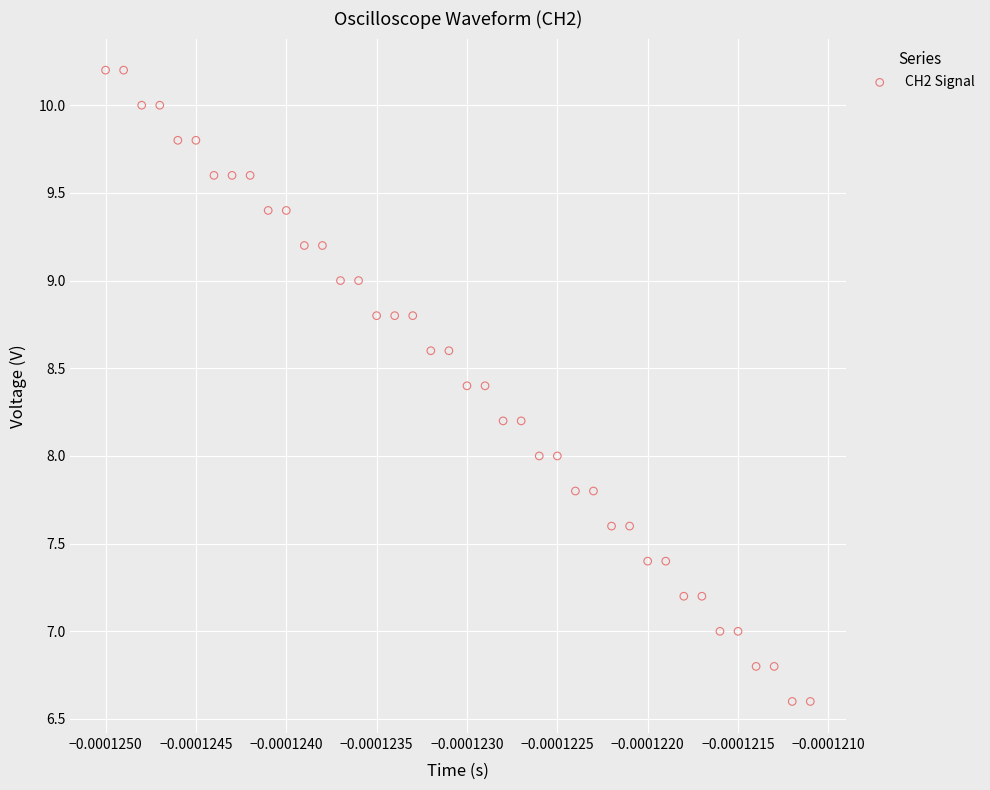

What is the range of Y values (max minus min)?

3.6